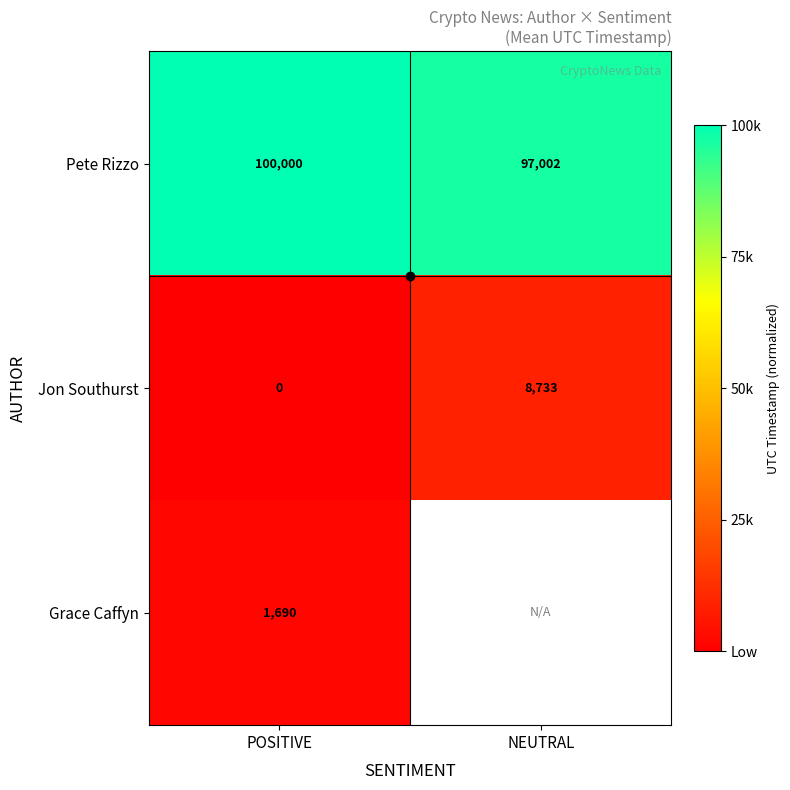

The value of Jon Southurst at NEUTRAL is 8733.7. True or false?

True